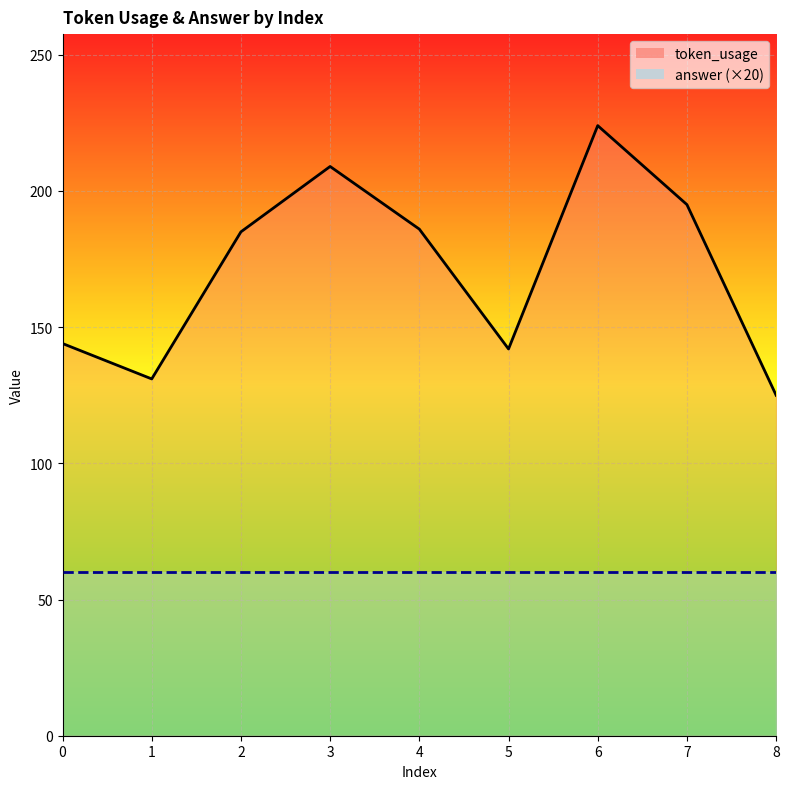

What is the value of the 2nd point from the left?

131